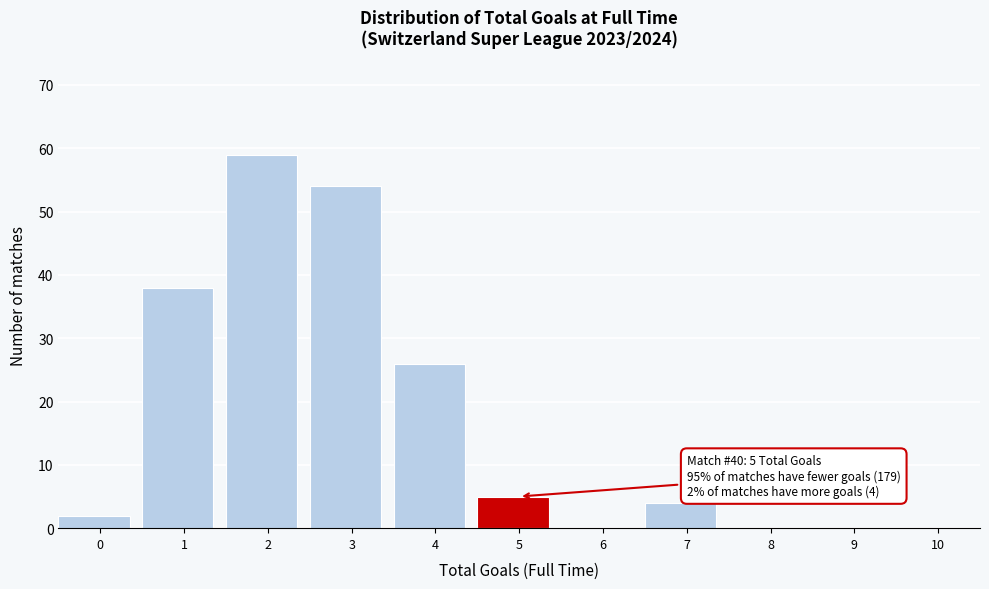

Reading right to left, what are all the values shown in this chart?

10=0	9=0	8=0	7=4	6=0	5=5	4=26	3=54	2=59	1=38	0=2